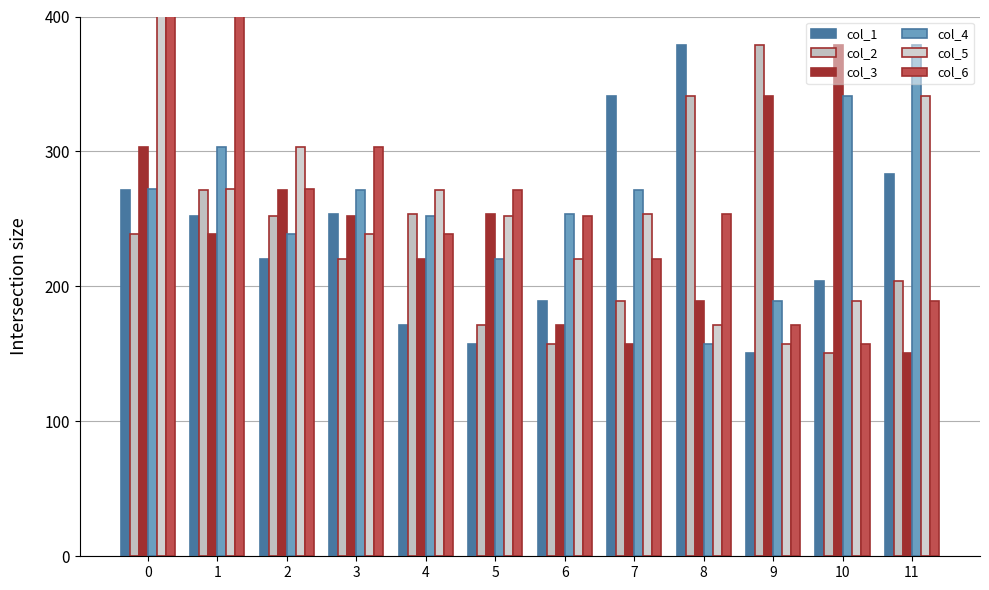

How many distinct data groups are displayed?

6